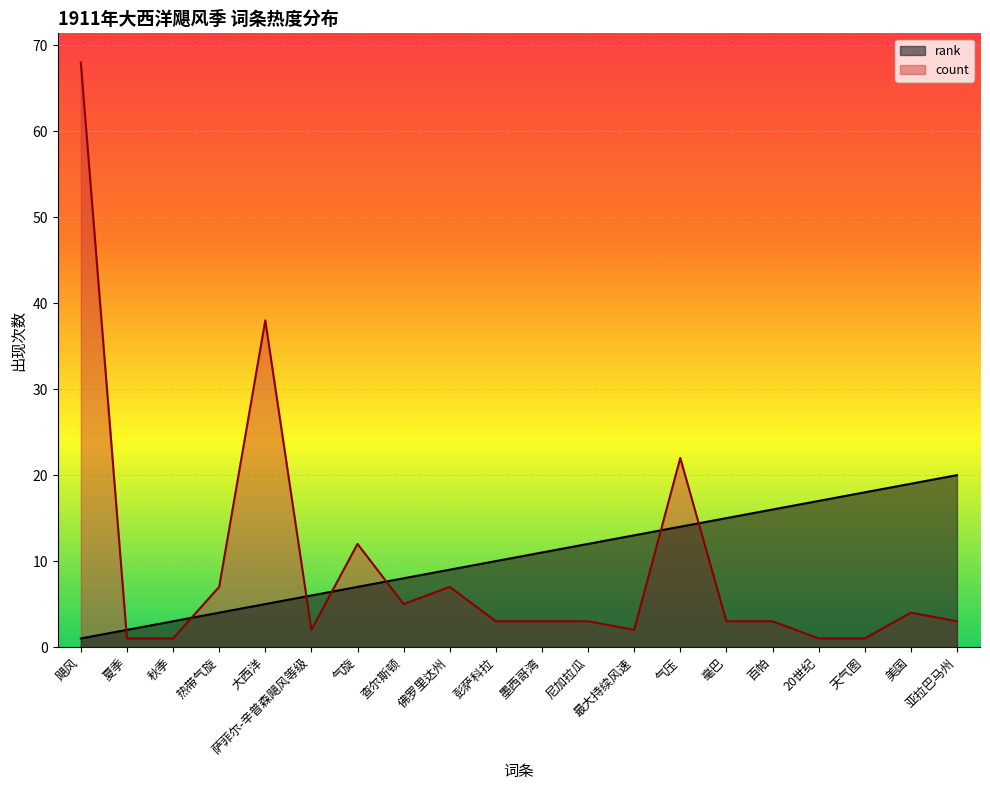

How many lines are shown in the chart?

2